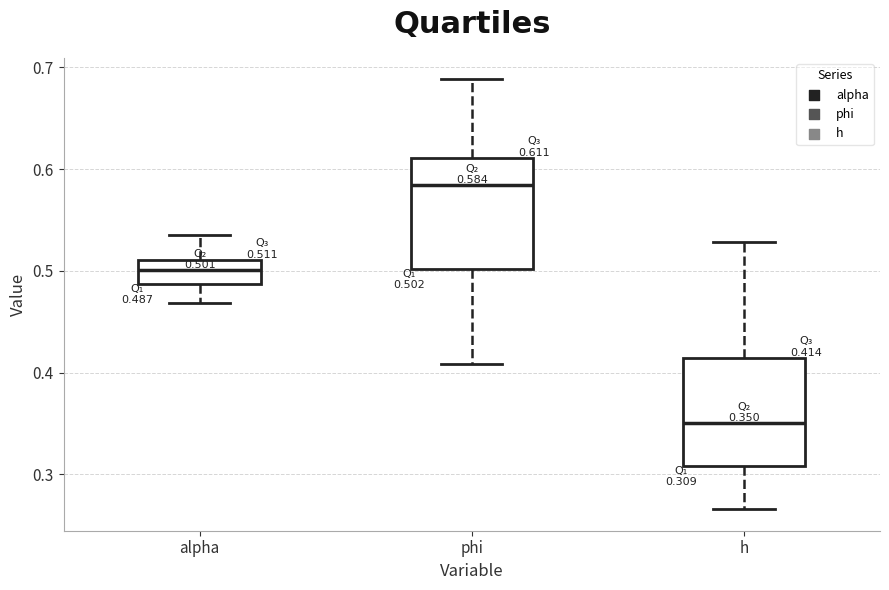

Which box's median line is the lowest?

h